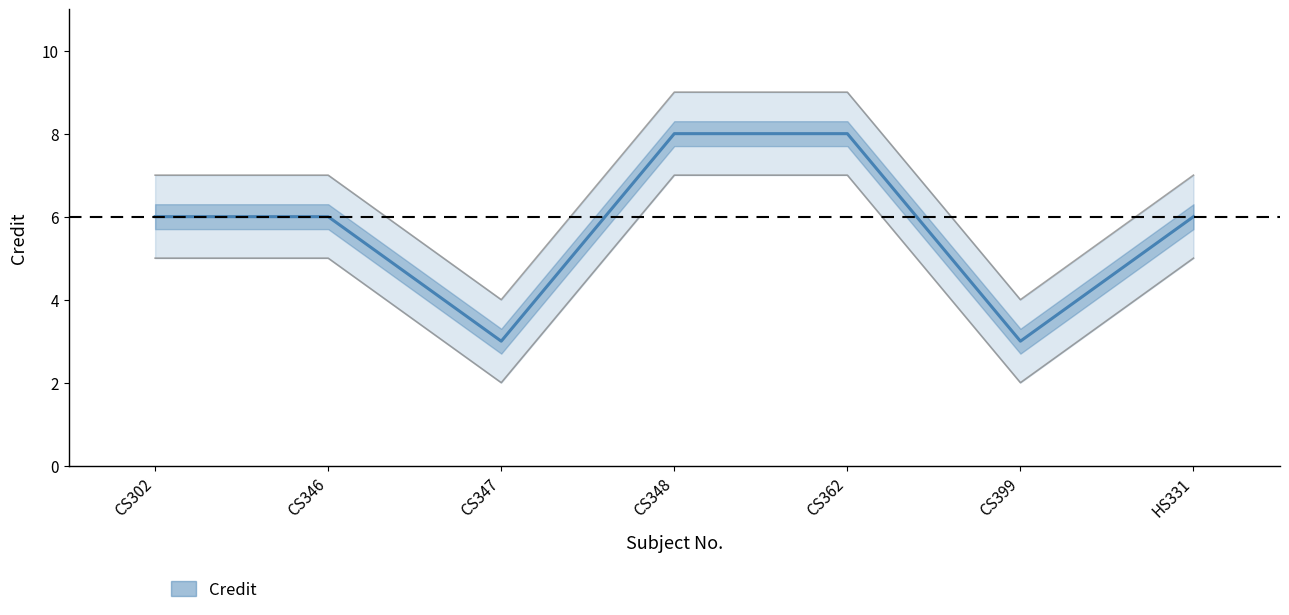

What is the label of the 5th point from the left?

CS362